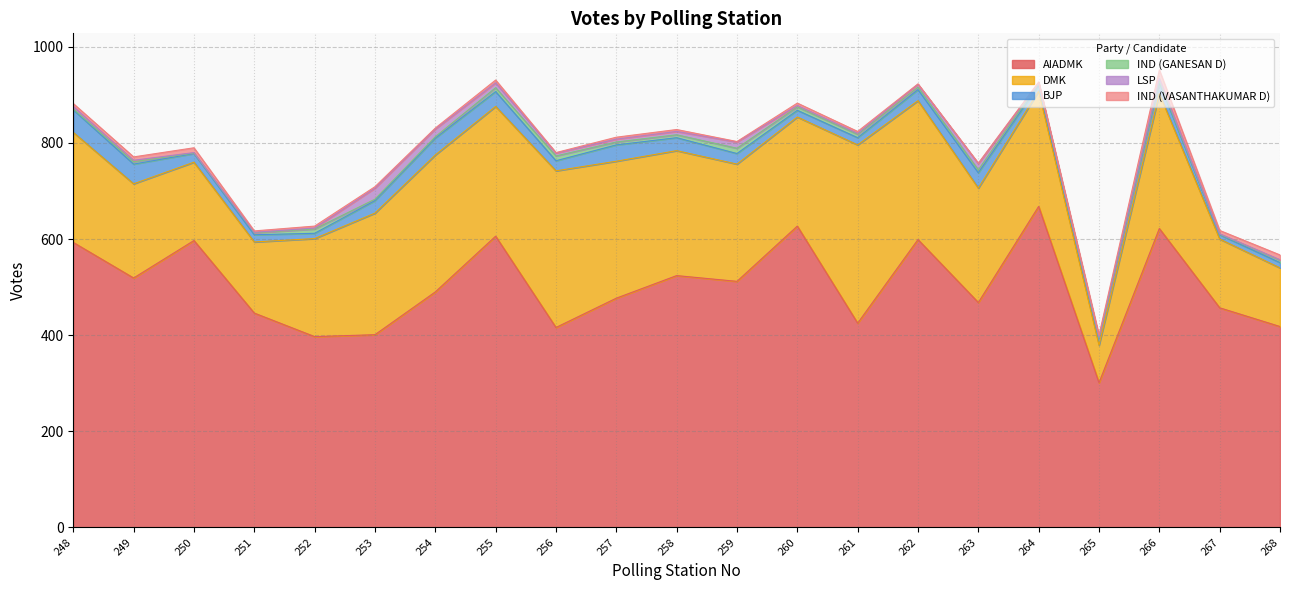

What is the maximum value for DMK?

371